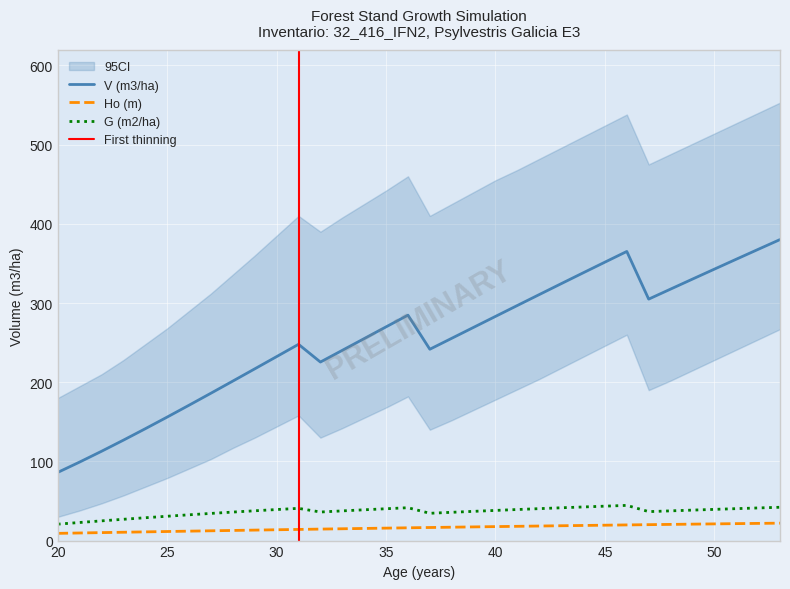

How many data points in G (m2/ha) are above 38?

17